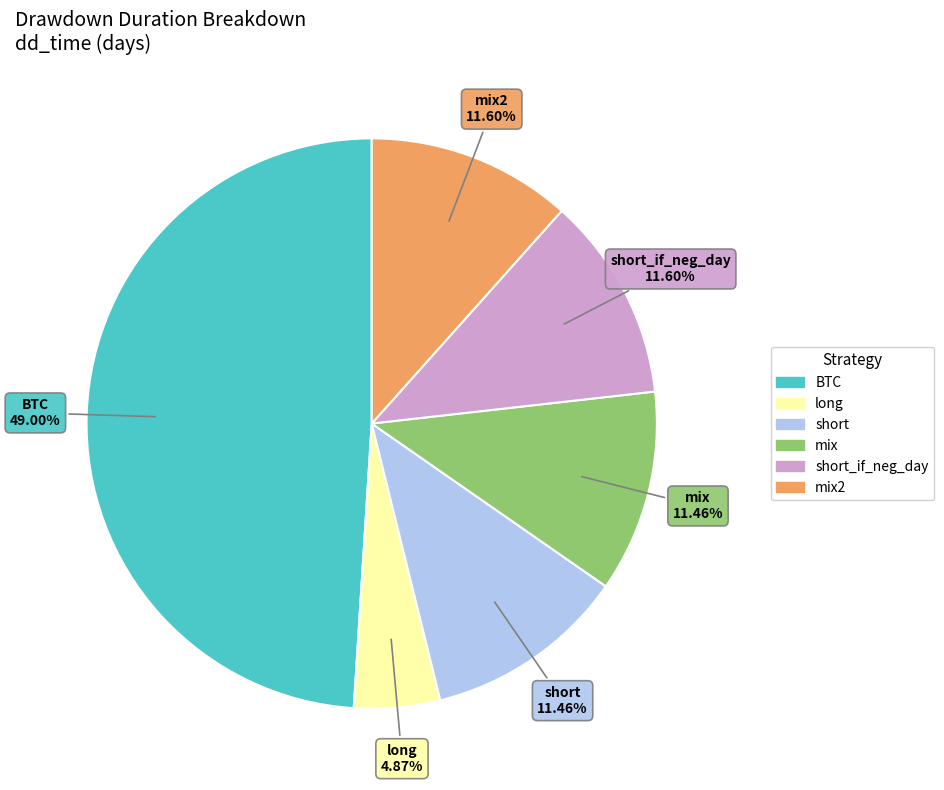

Is there any slice that represents more than half of the pie?

No